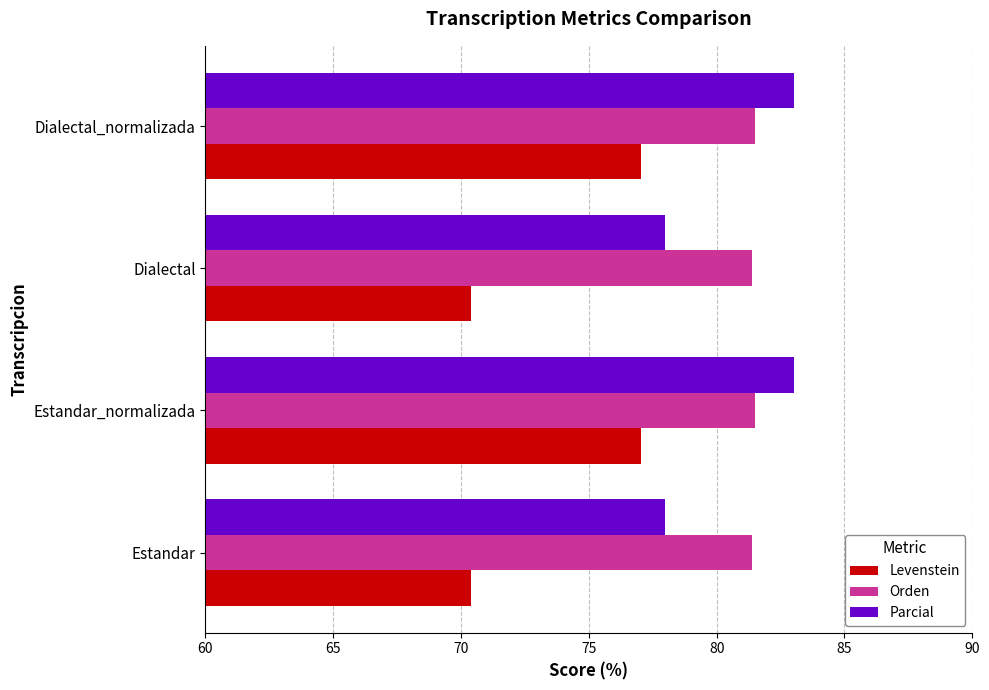

What is the approximate value of Orden at Estandar_normalizada?

81.5